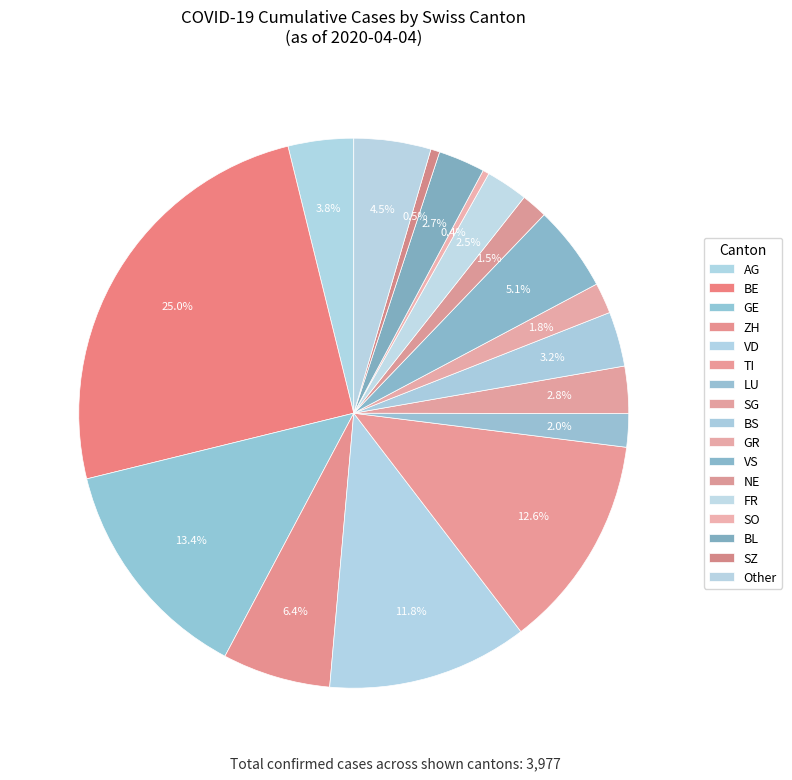

How many segments does this pie chart have?

17